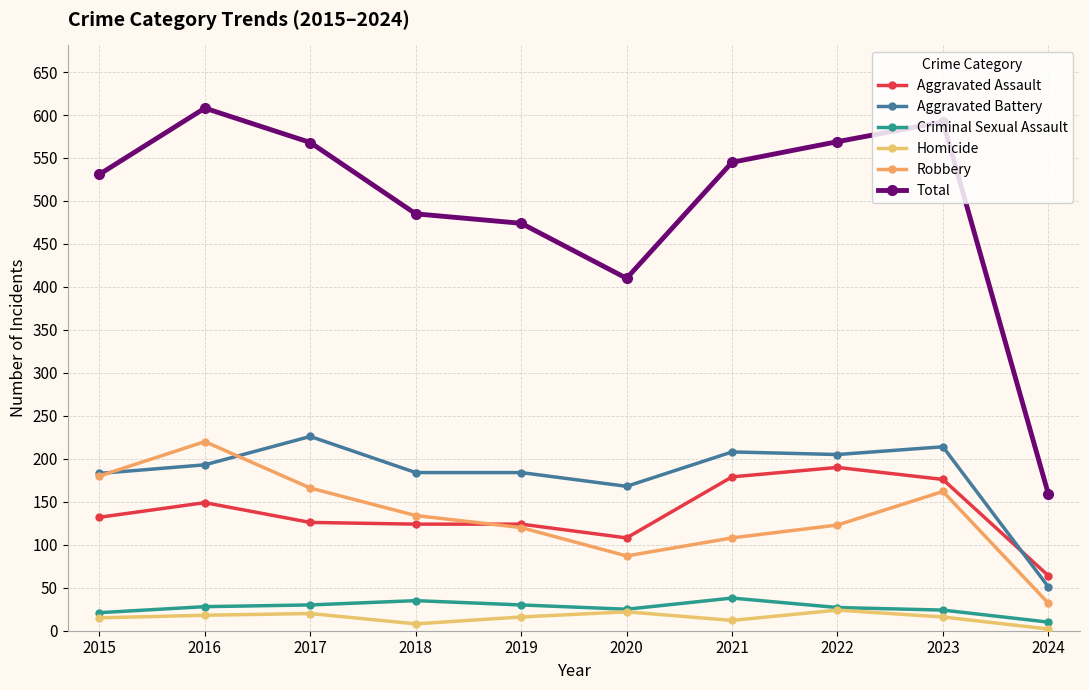

Is this an area chart (filled region under the line)?

No